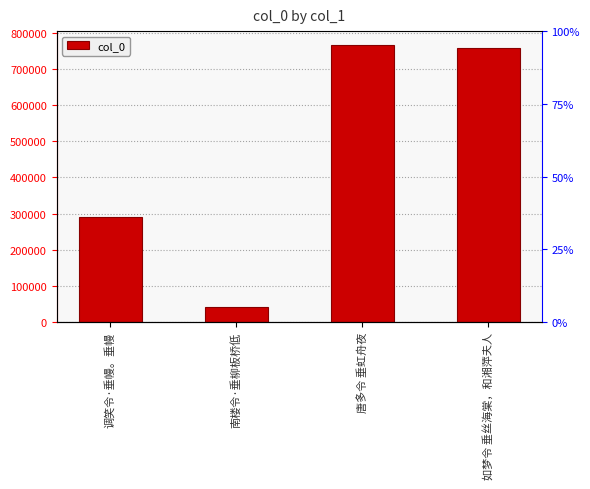

Reading left to right, transcribe all the data shown in this chart.

调笑令·垂幔。垂幔=290986	南楼令·垂柳板桥低=42341	唐多令 垂虹舟夜=766304	如梦令 垂丝海棠，和湘萍夫人=758971